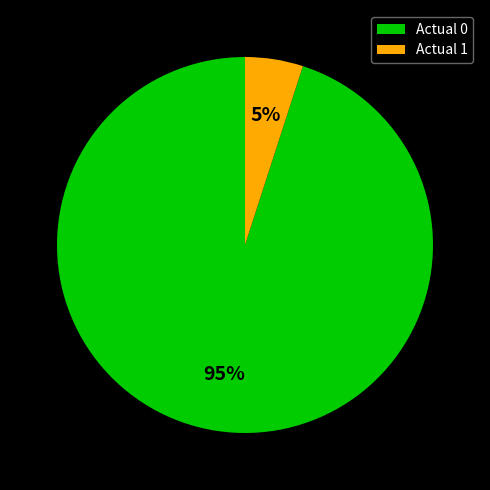

What is the ratio of the value at Actual 1 to the value at Actual 0?

0.1